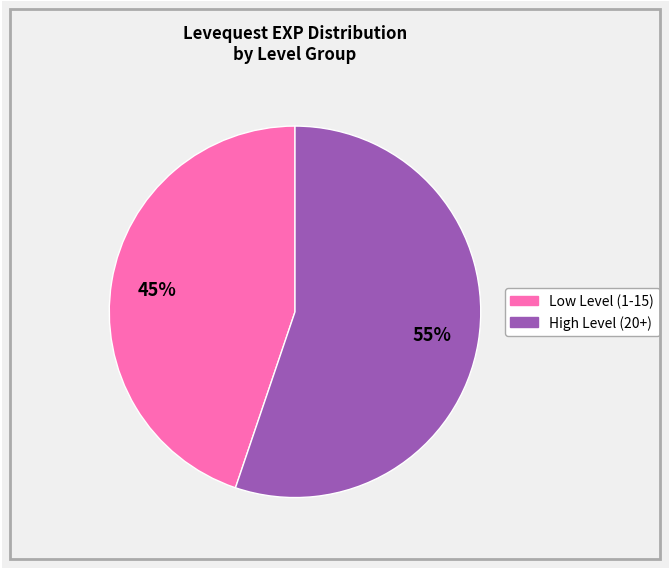

Is there a majority slice in this chart?

Yes